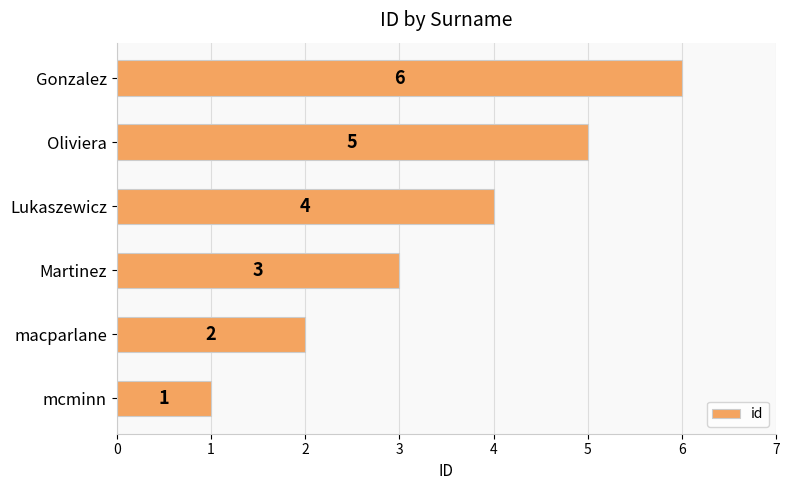

What is the difference between the maximum and minimum values?

5